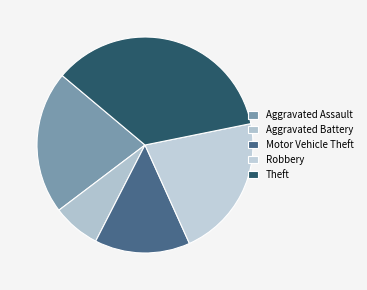

How many segments does this pie chart have?

5